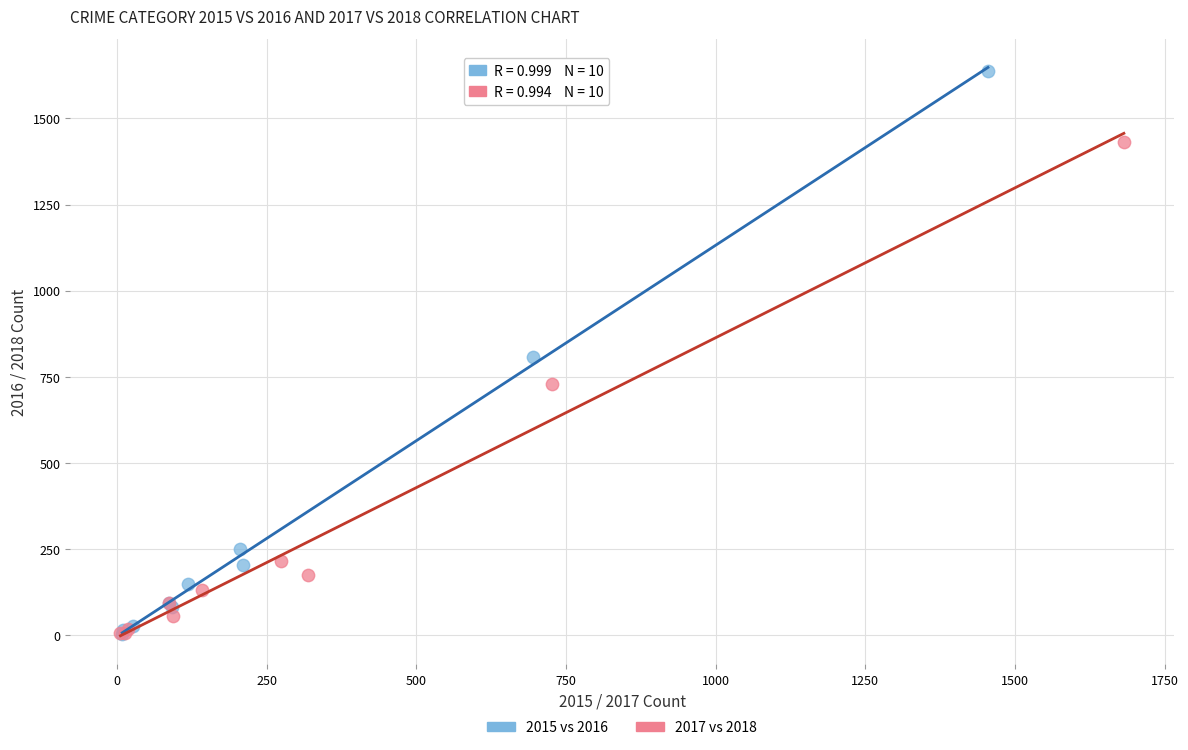

Which series reaches the maximum Y coordinate?

2015 vs 2016